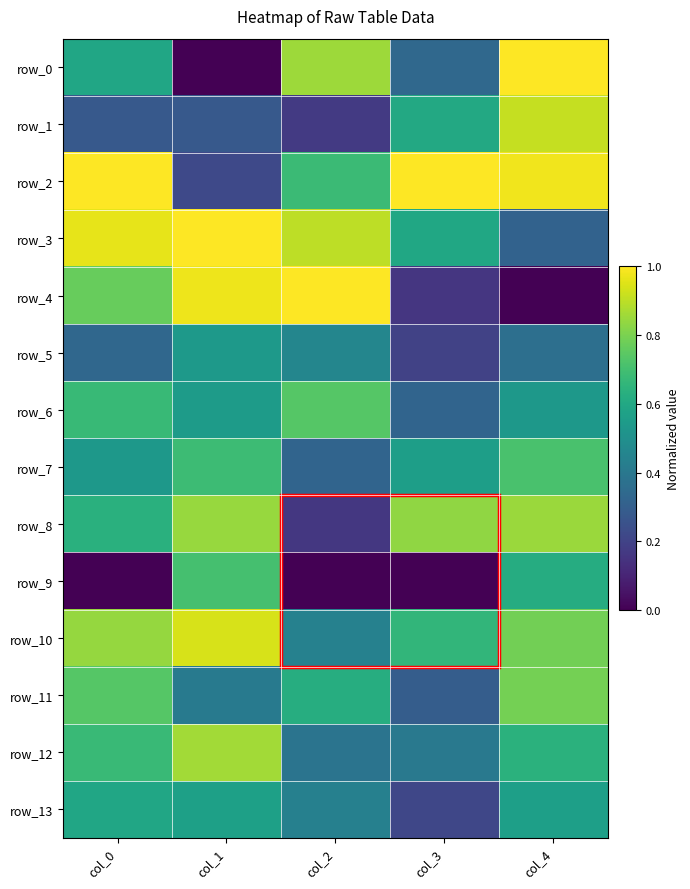

Reading left to right, list all the values displayed in this chart.

row_0: 0.6	0.0	0.9	0.3	1.0
row_1: 0.3	0.3	0.2	0.6	0.9
row_2: 1.0	0.2	0.7	1.0	1.0
row_3: 1.0	1.0	0.9	0.6	0.3
row_4: 0.8	1.0	1.0	0.2	0.0
row_5: 0.3	0.5	0.5	0.2	0.4
row_6: 0.7	0.5	0.7	0.3	0.5
row_7: 0.5	0.7	0.3	0.6	0.7
row_8: 0.6	0.8	0.2	0.8	0.8
row_9: 0.0	0.7	0.0	0.0	0.6
row_10: 0.8	0.9	0.4	0.7	0.8
row_11: 0.7	0.4	0.6	0.3	0.8
row_12: 0.7	0.9	0.4	0.4	0.6
row_13: 0.6	0.6	0.4	0.2	0.6